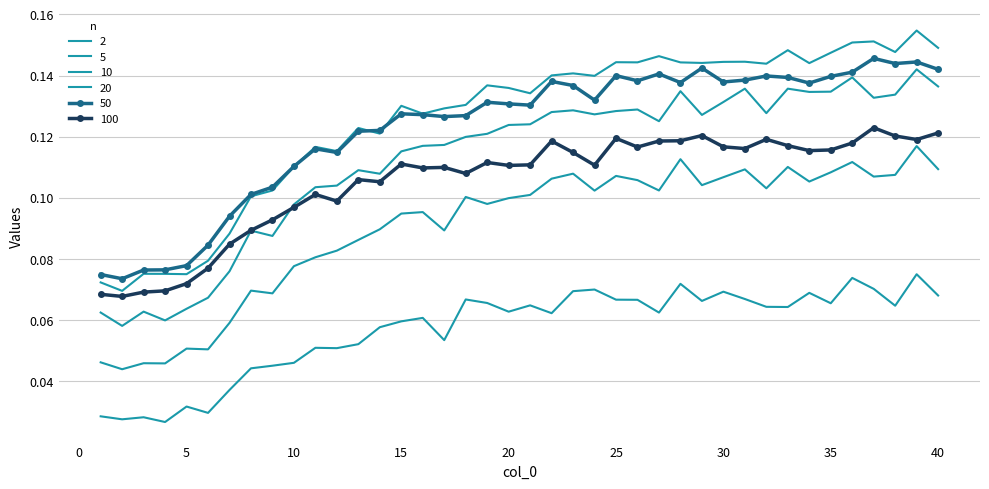

What are all the series names shown in the legend?

2, 5, 10, 20, 50, 100